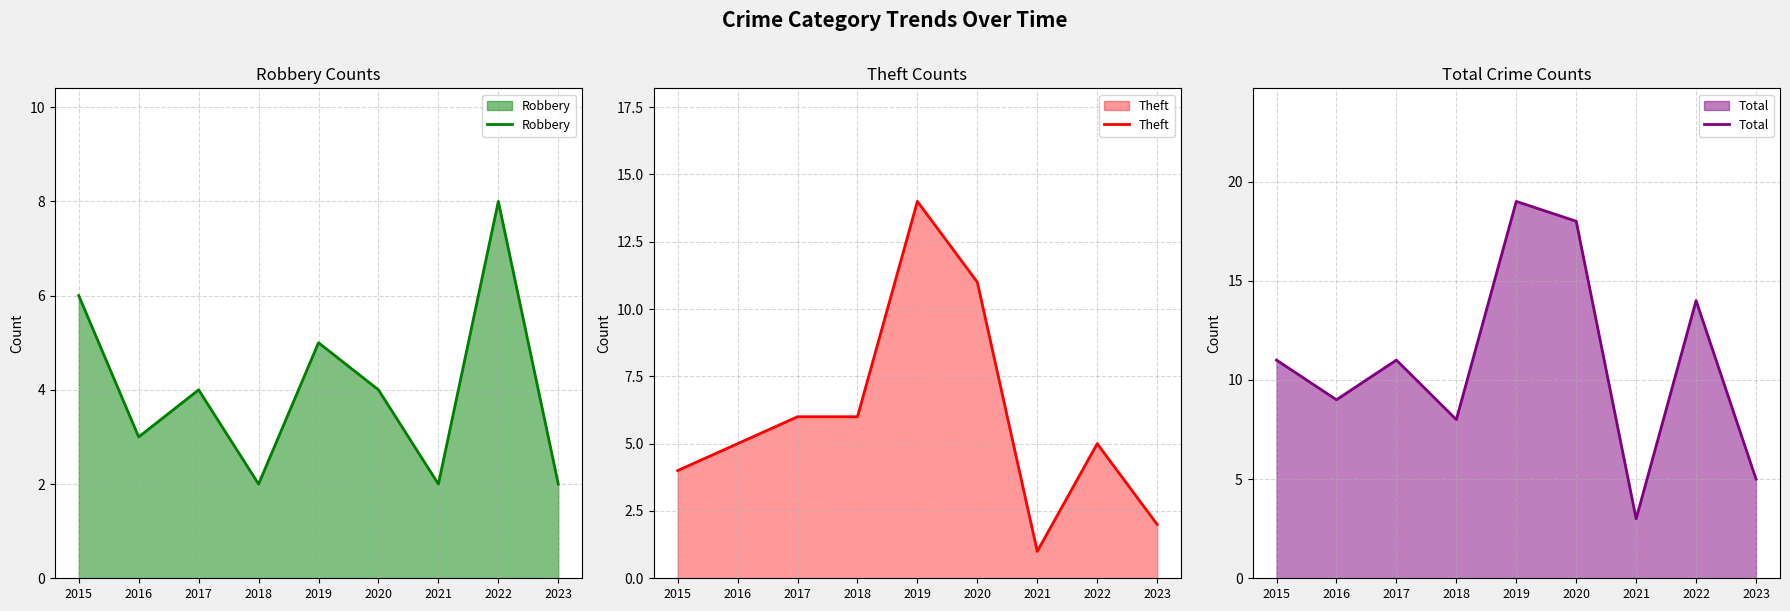

Where is Robbery nearest to the value 5?

2019